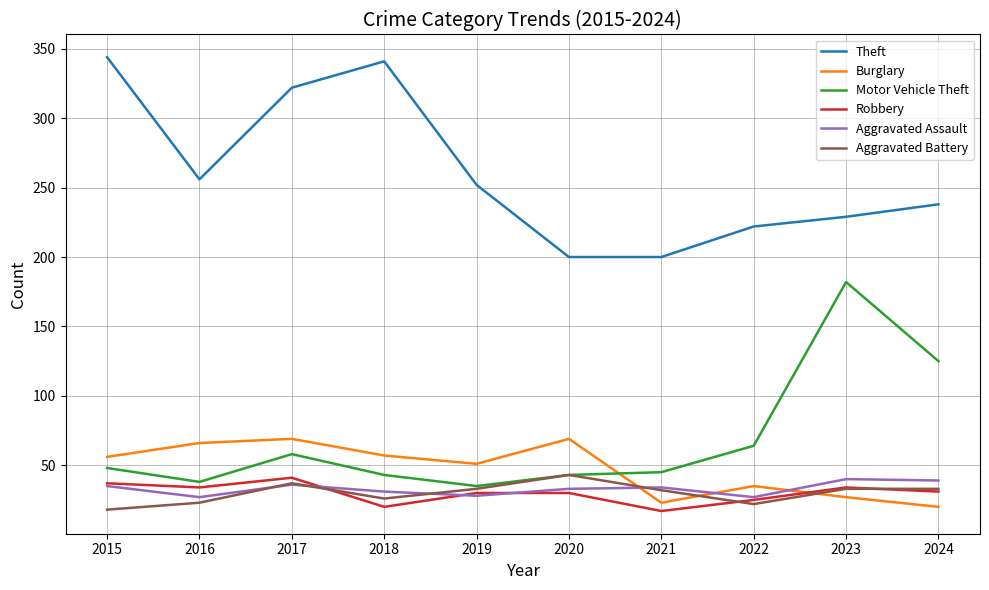

Does the chart display data point markers on the line(s)?

No